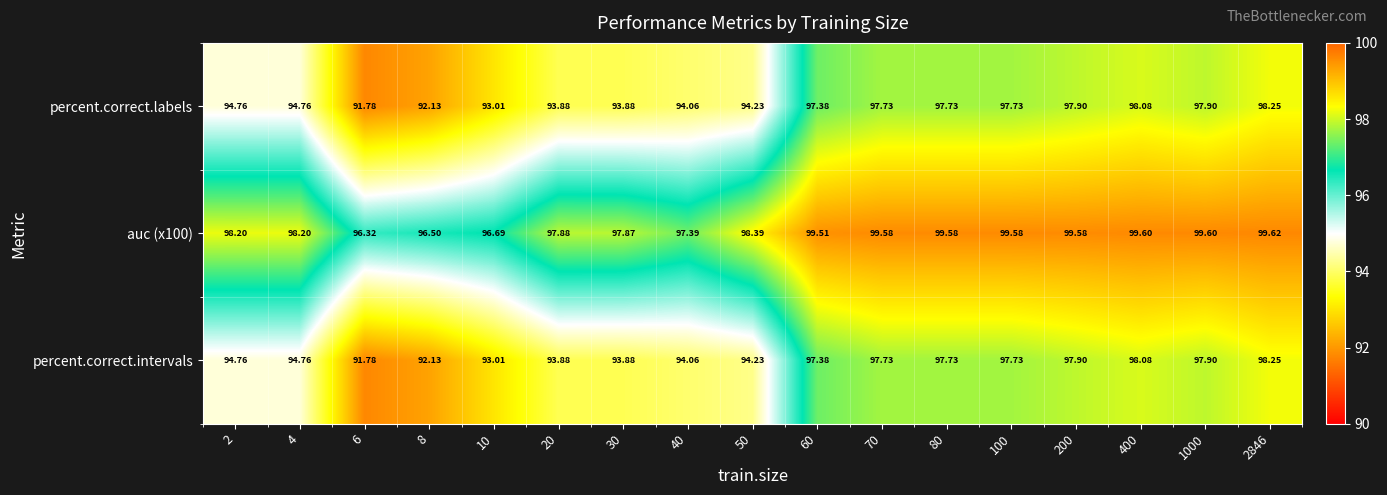

Is the value of percent.correct.intervals at 20 greater than the value of percent.correct.labels at 400?

No